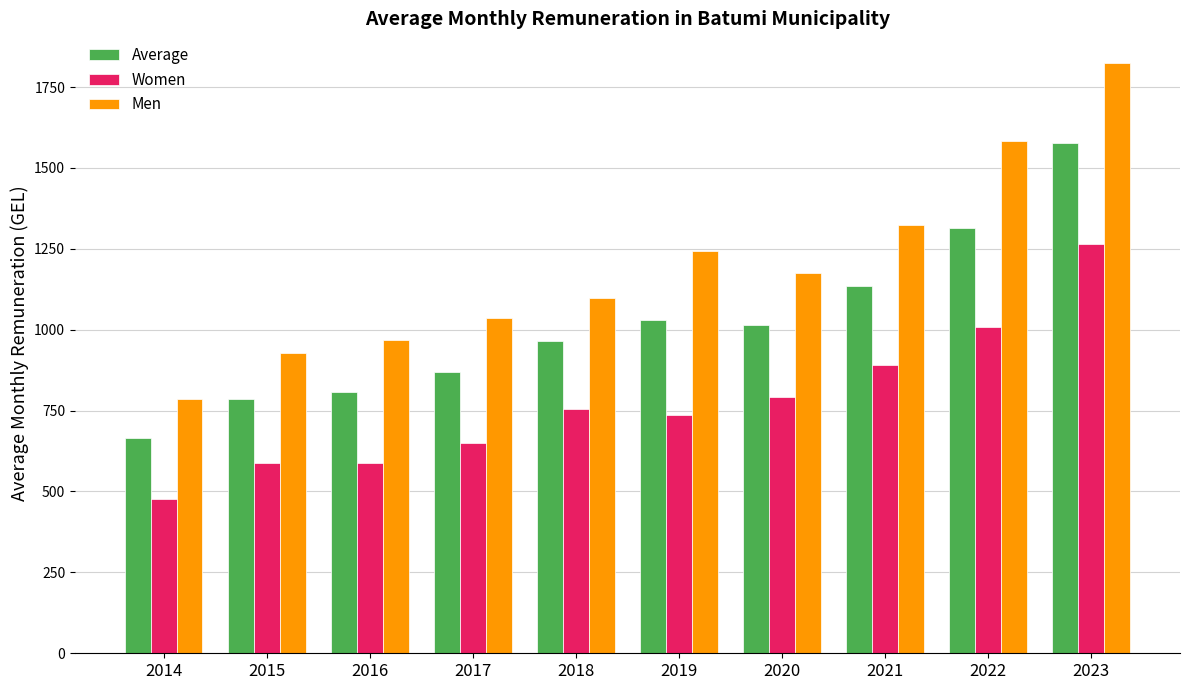

Does the chart contain any negative values?

No